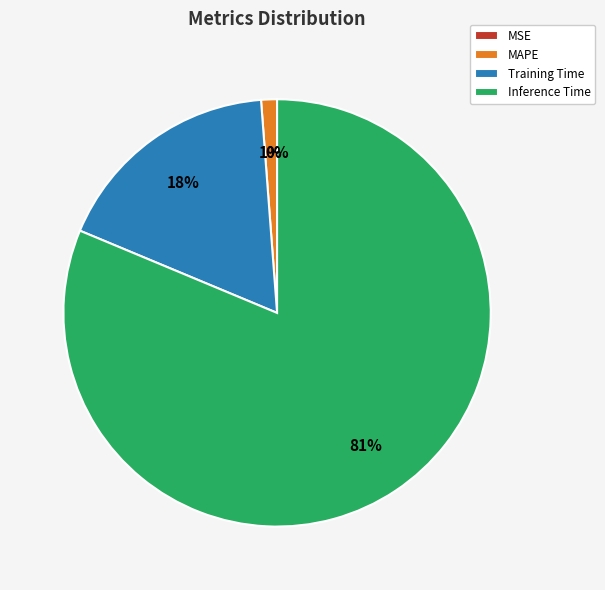

To the nearest percent, what is the difference between the MAPE and Inference Time slice percentages?

80%